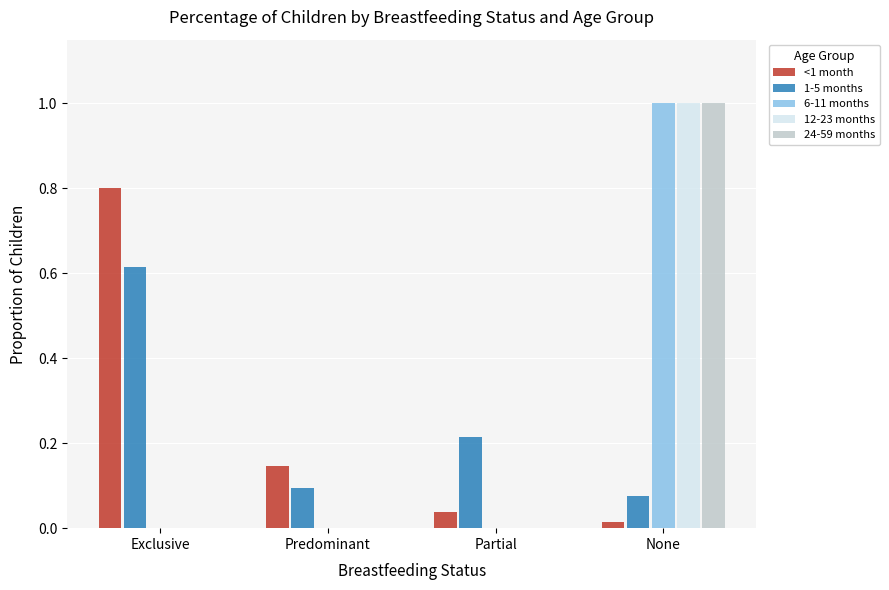

What is the maximum value for 6-11 months?

1.0